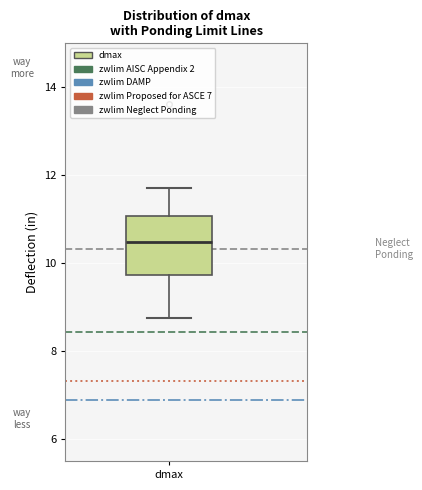

Transcribe this box plot: give where the median line is, the range the box spans, and where the two whiskers end, as read against the y-axis. The values are not printed on the chart, so give them approximately, as read against the axis.

median 10.4, box 9.8 to 11.0, whiskers 8.8 to 11.6